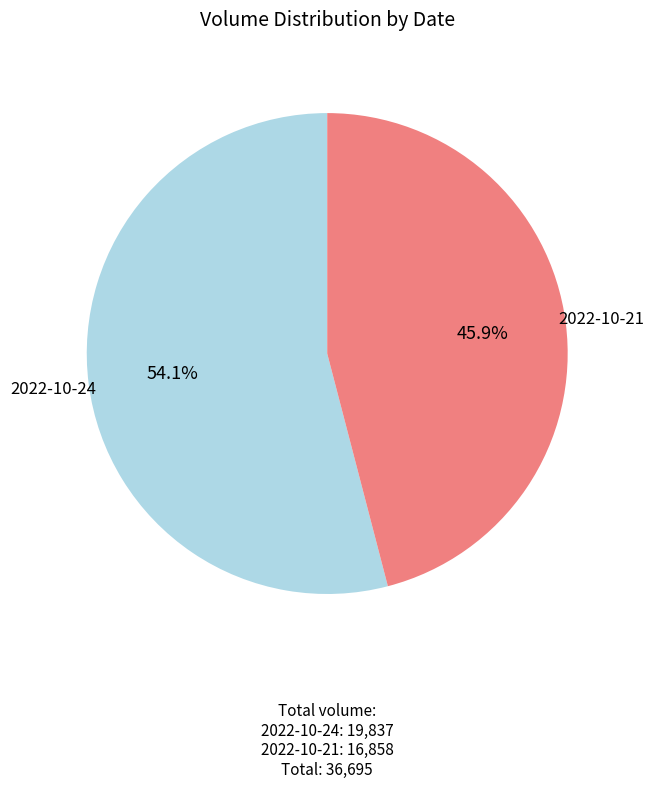

How many segments does this pie chart have?

2